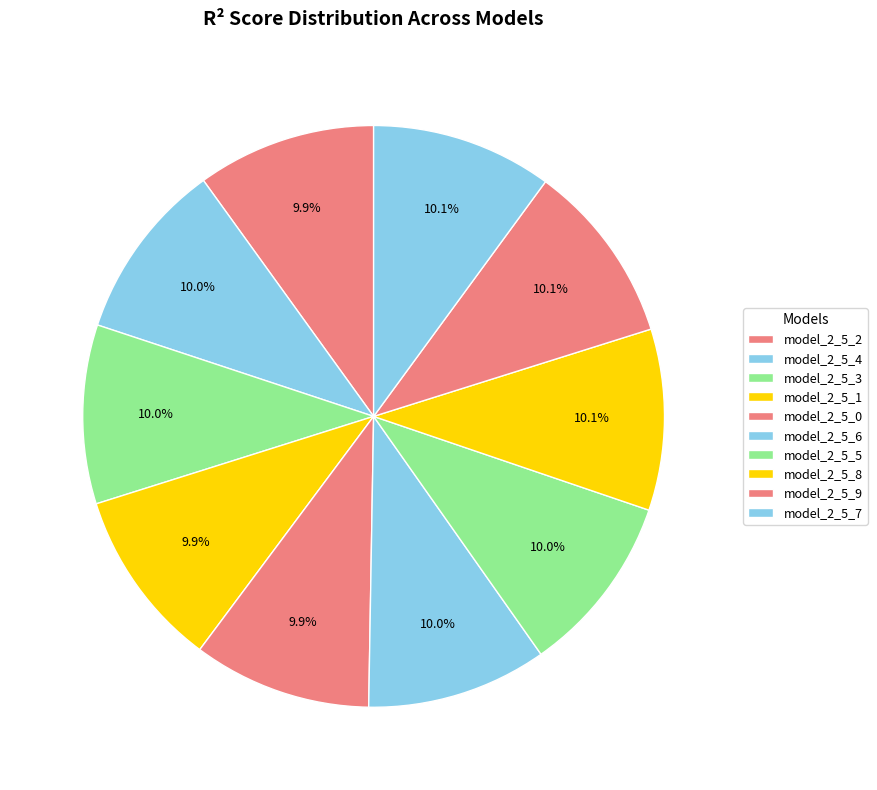

What is the largest slice in the pie chart?

model_2_5_9